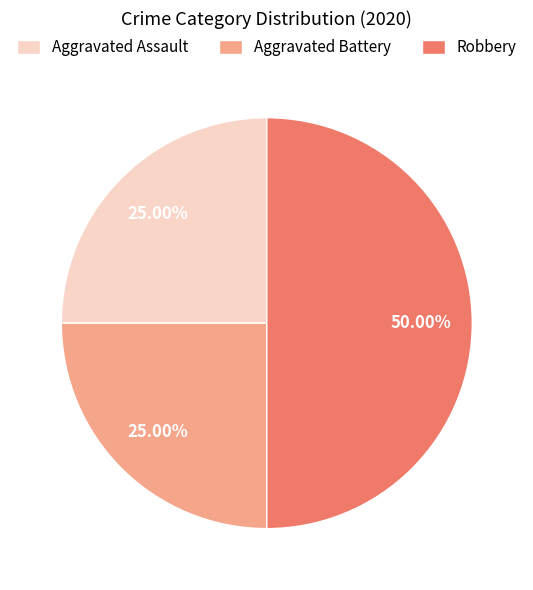

Does Aggravated Assault account for over 50% of the chart?

No